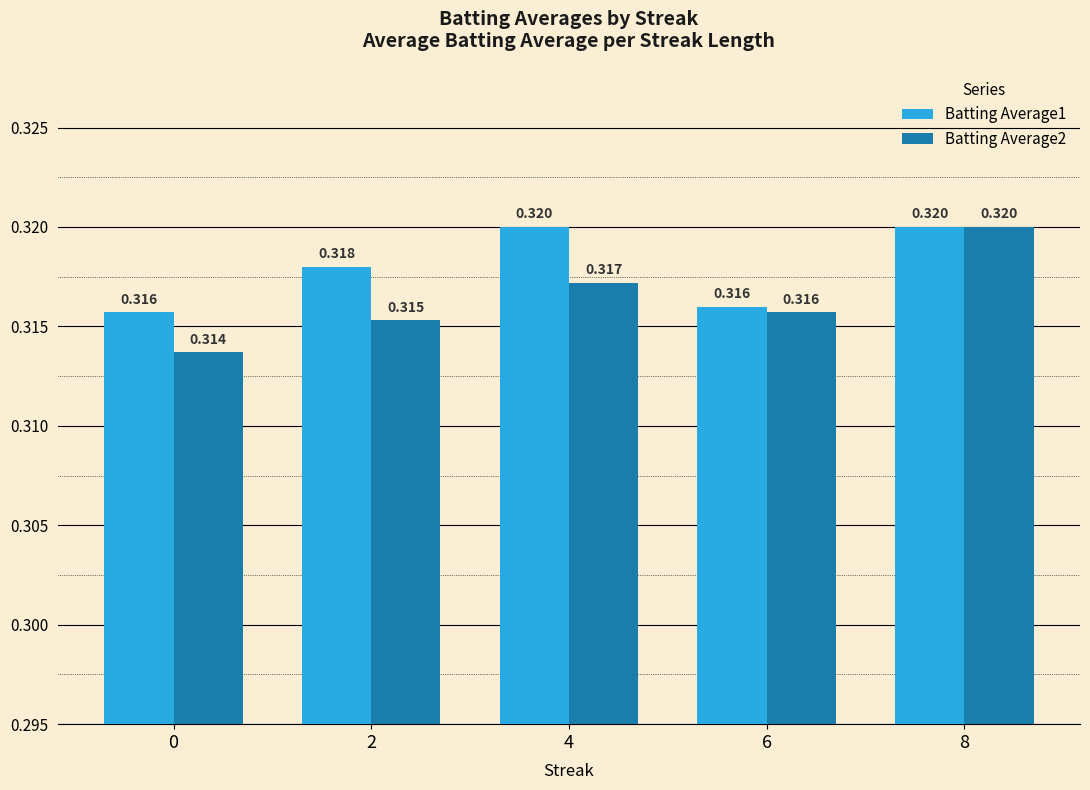

Is the value of Batting Average1 at 2 greater than the value of Batting Average2 at 6?

Yes